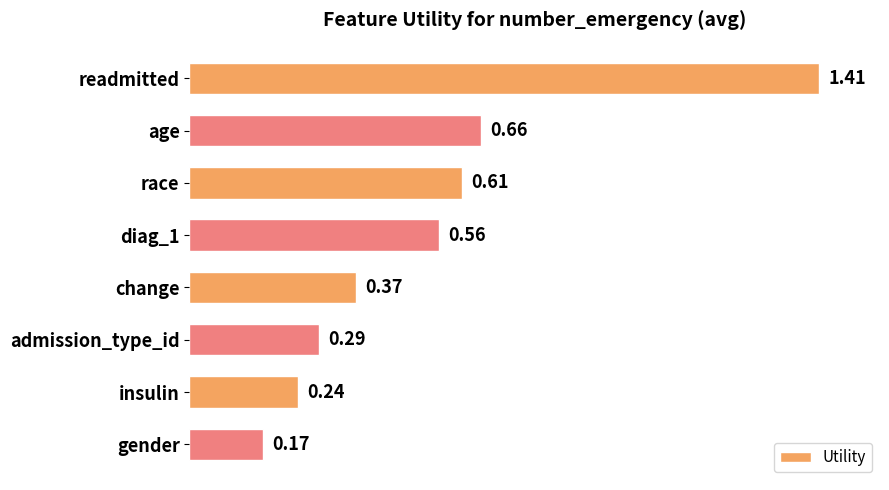

What is the change in value from diag_1 to admission_type_id?

-0.3